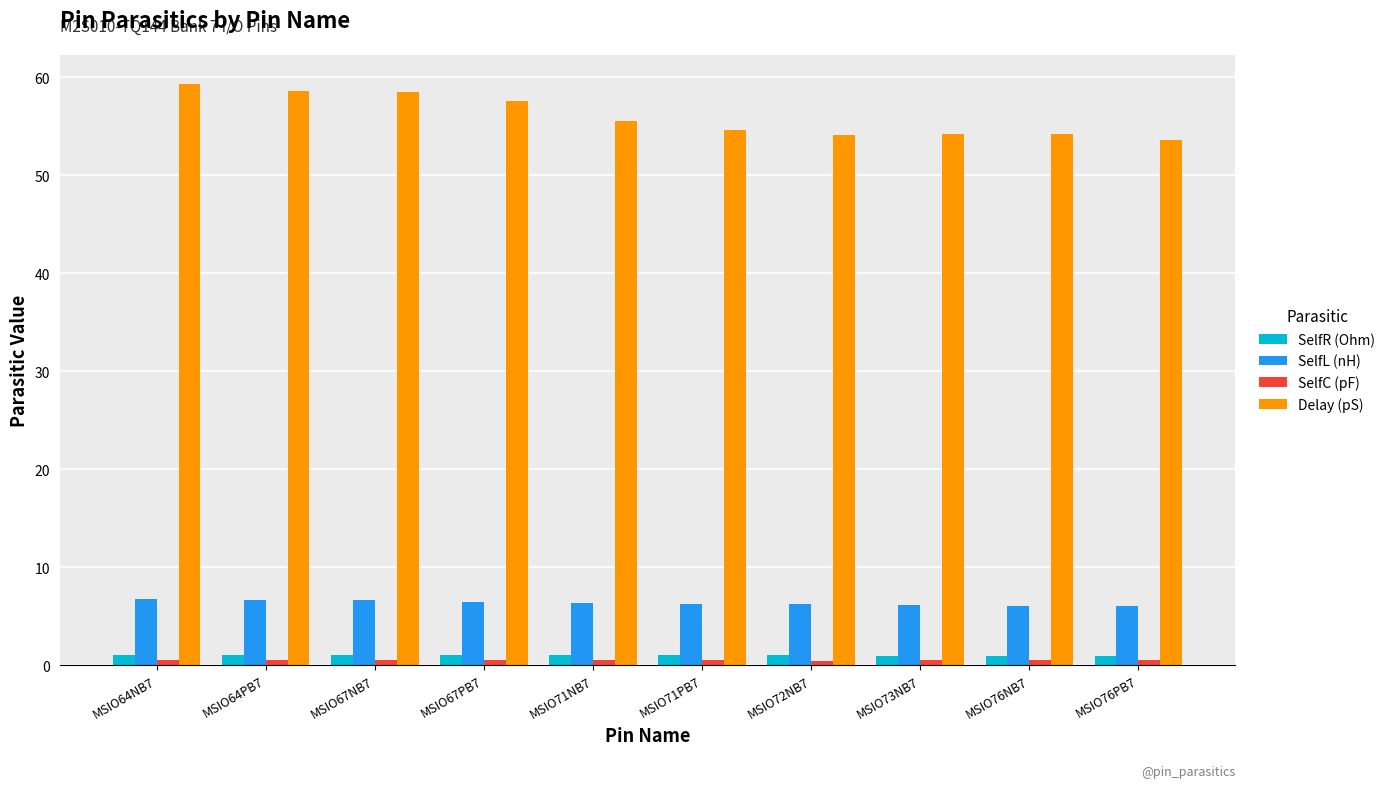

Which series has the largest total across all categories?

Delay (pS)